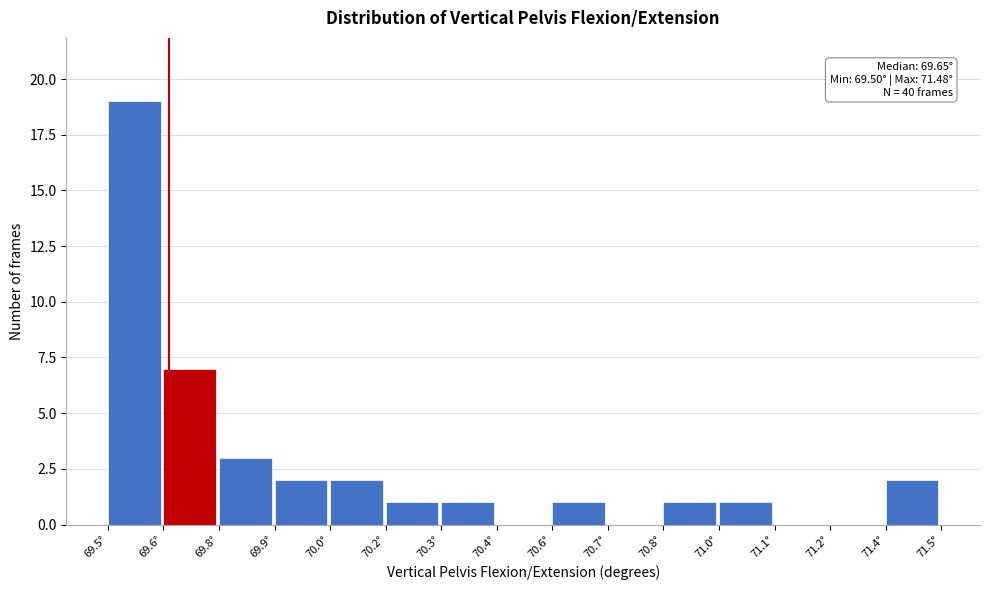

Reading left to right, list all the values displayed in this chart.

69.5°=19	69.6°=7	69.8°=3	69.9°=2	70.0°=2	70.2°=1	70.3°=1	70.4°=0	70.6°=1	70.7°=0	70.8°=1	71.0°=1	71.1°=0	71.2°=0	71.4°=2